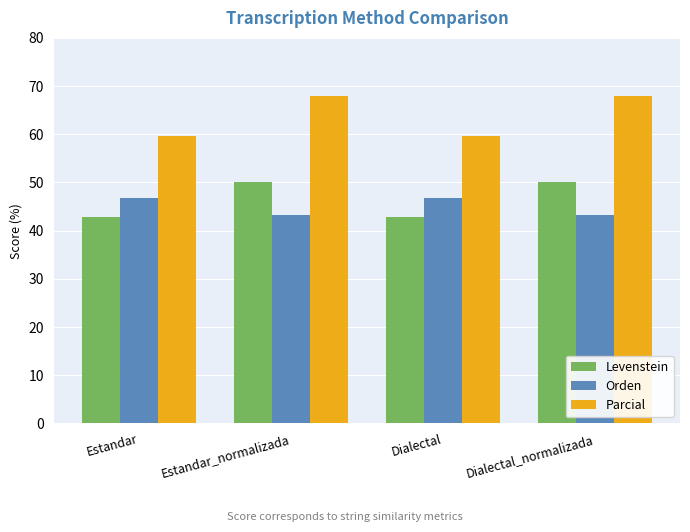

What is the label of the 1st bar from the right?

Dialectal_normalizada